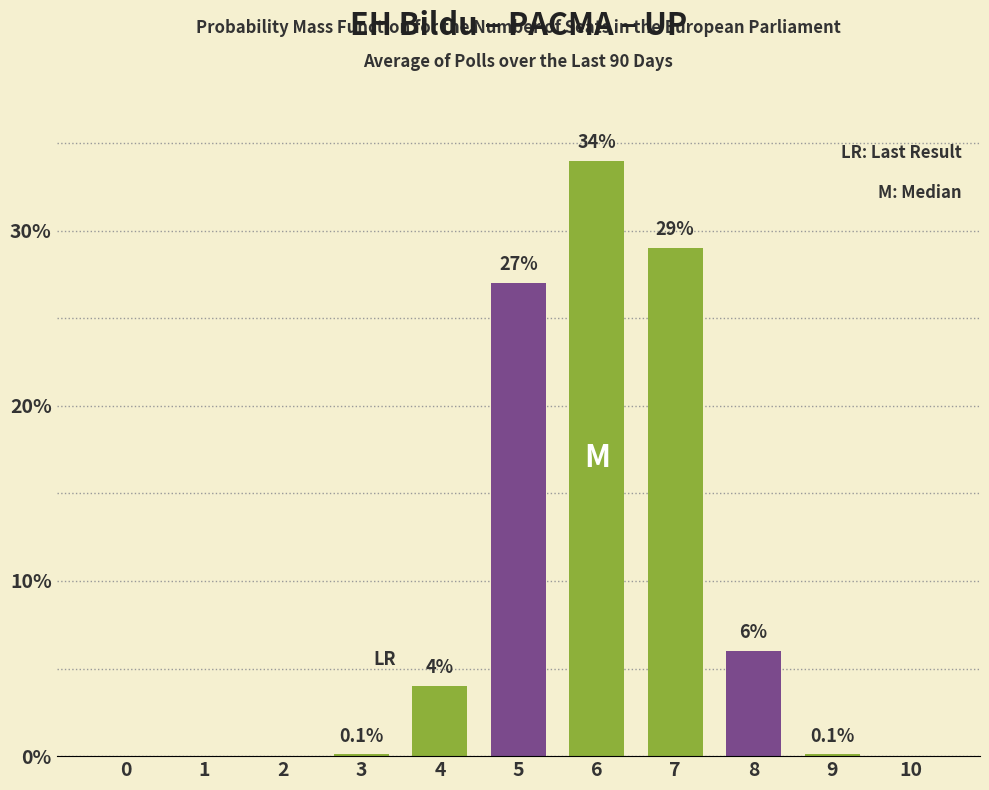

True or false: the data shows 0.1 at 9.

True